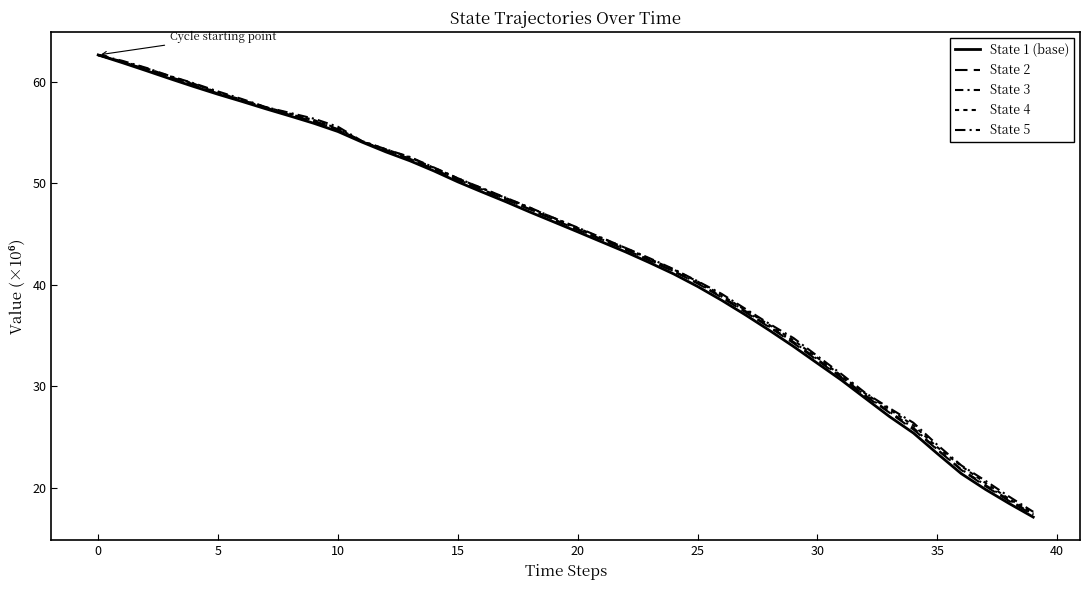

Rank the series by their maximum value, from lowest to highest.

State 3, State 2, State 4, State 5, State 1 (base)